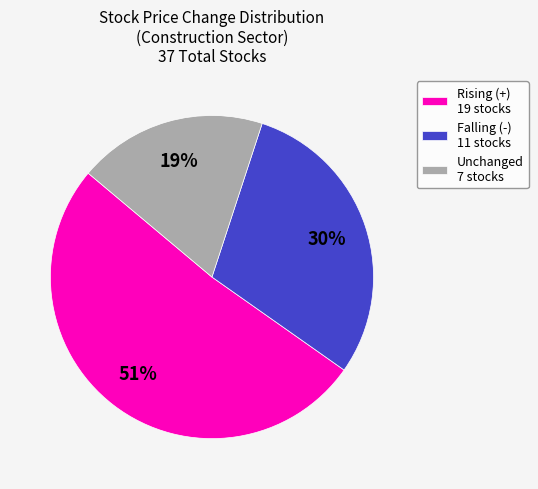

How many segments does this pie chart have?

3